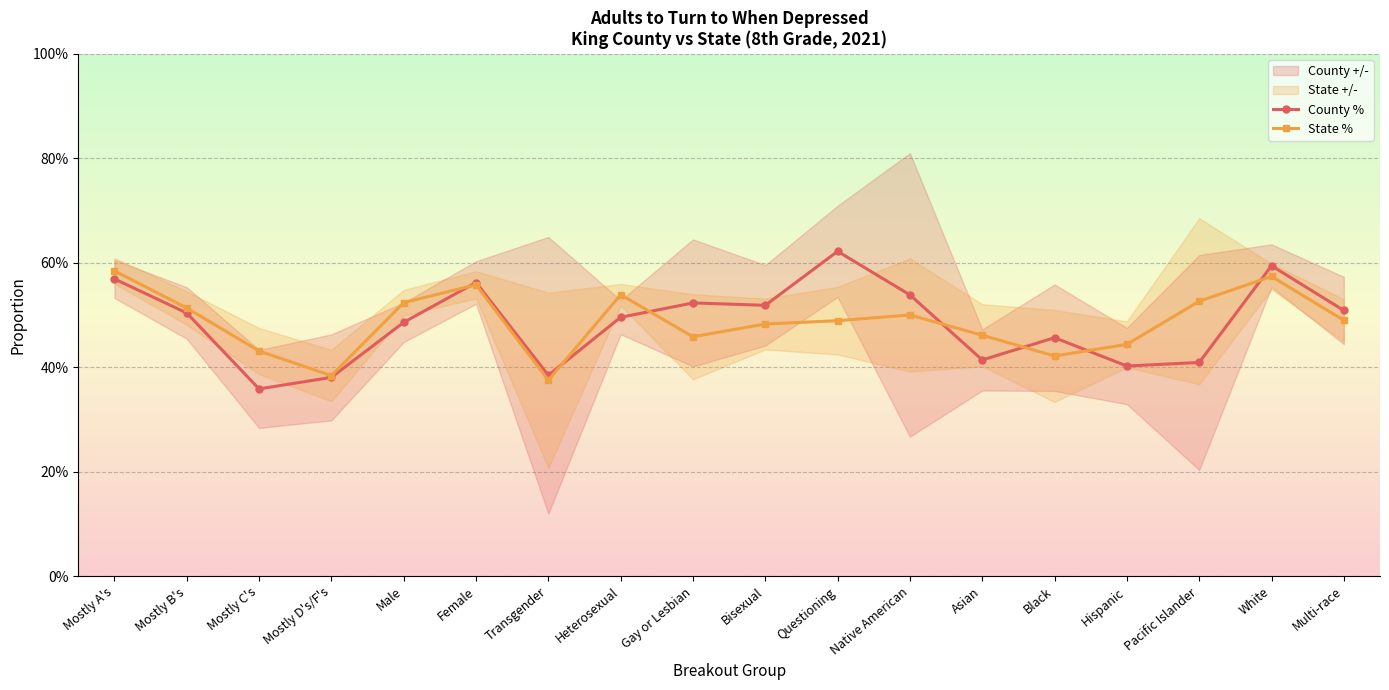

What is the label of the 18th point from the left?

Multi-race